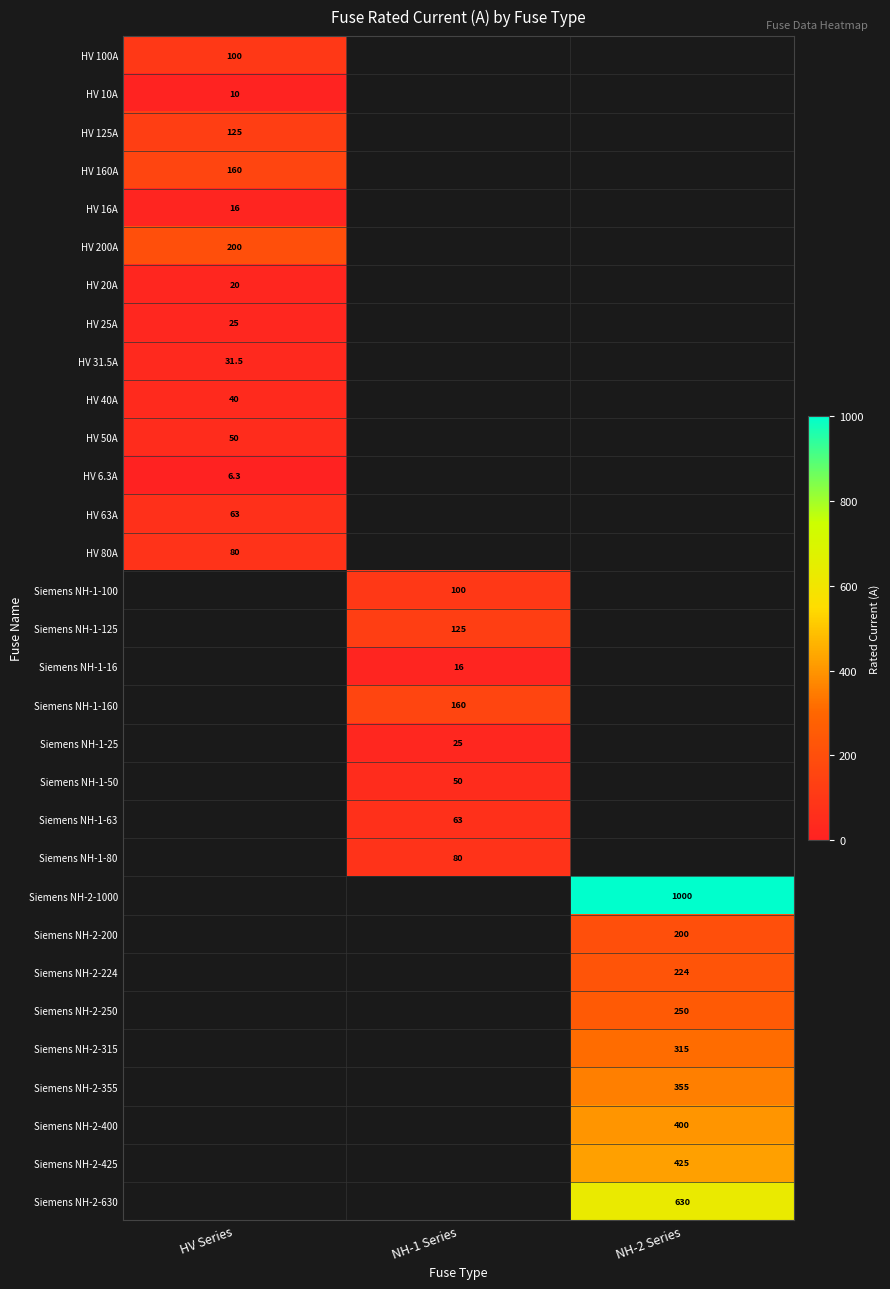

The value of Siemens NH-1-50 at NH-1 Series is 72.7. True or false?

False